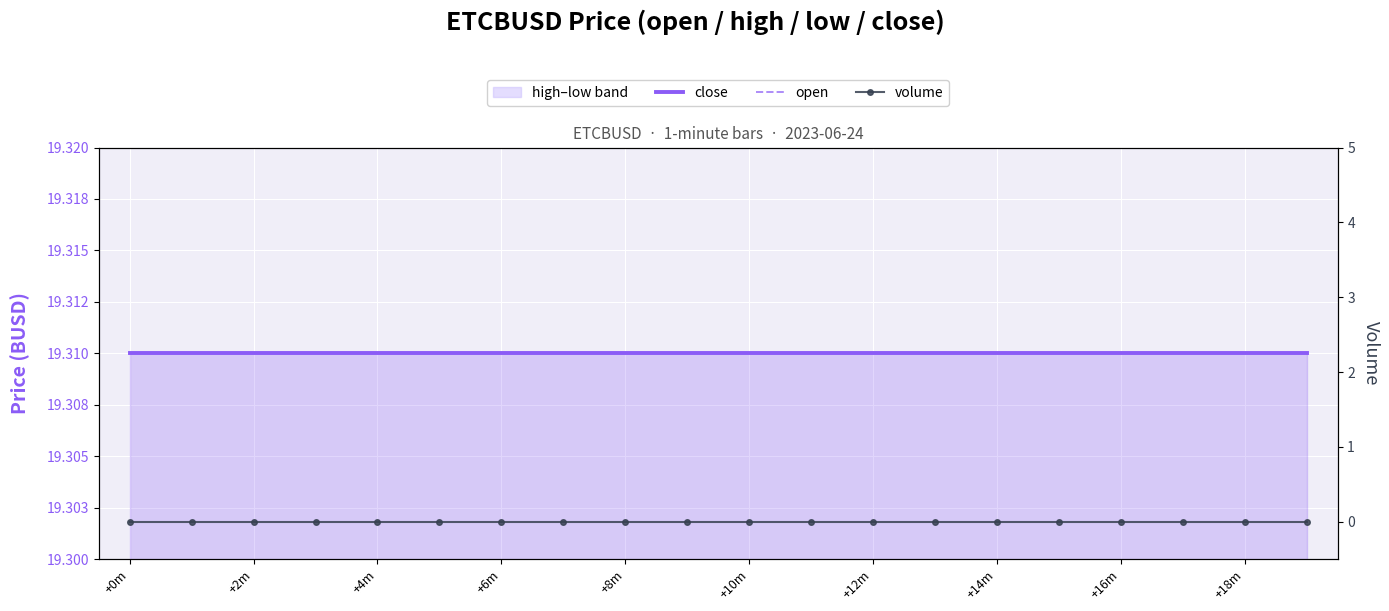

True or false: open and volume intersect in this chart.

False